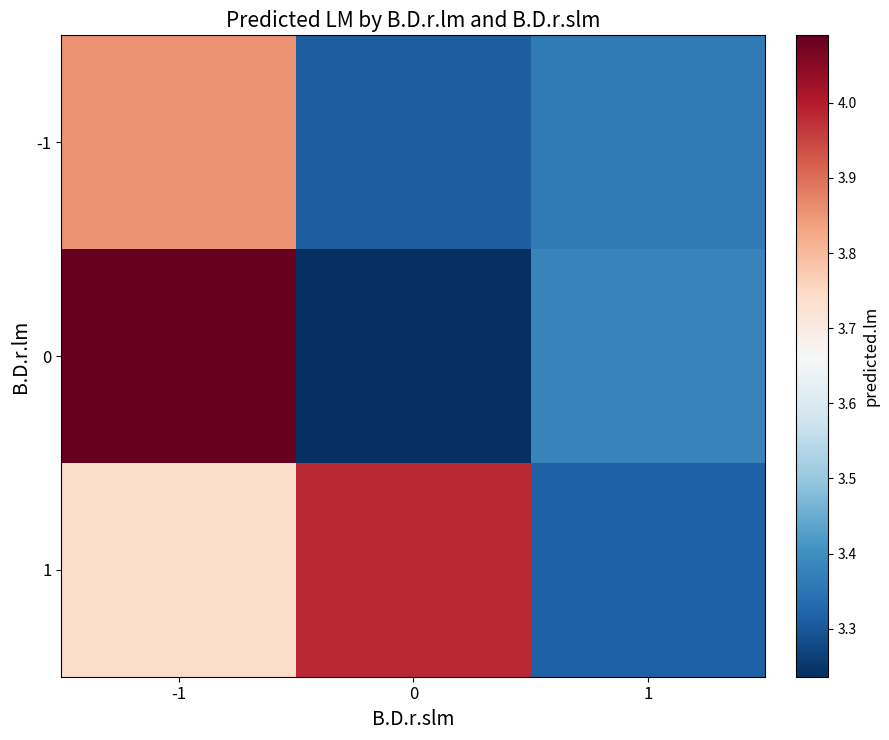

Reading left to right, list all the values displayed in this chart.

-1: -1=3.9	0=3.3	1=3.4
0: -1=4.1	0=3.2	1=3.4
1: -1=3.7	0=4.0	1=3.3